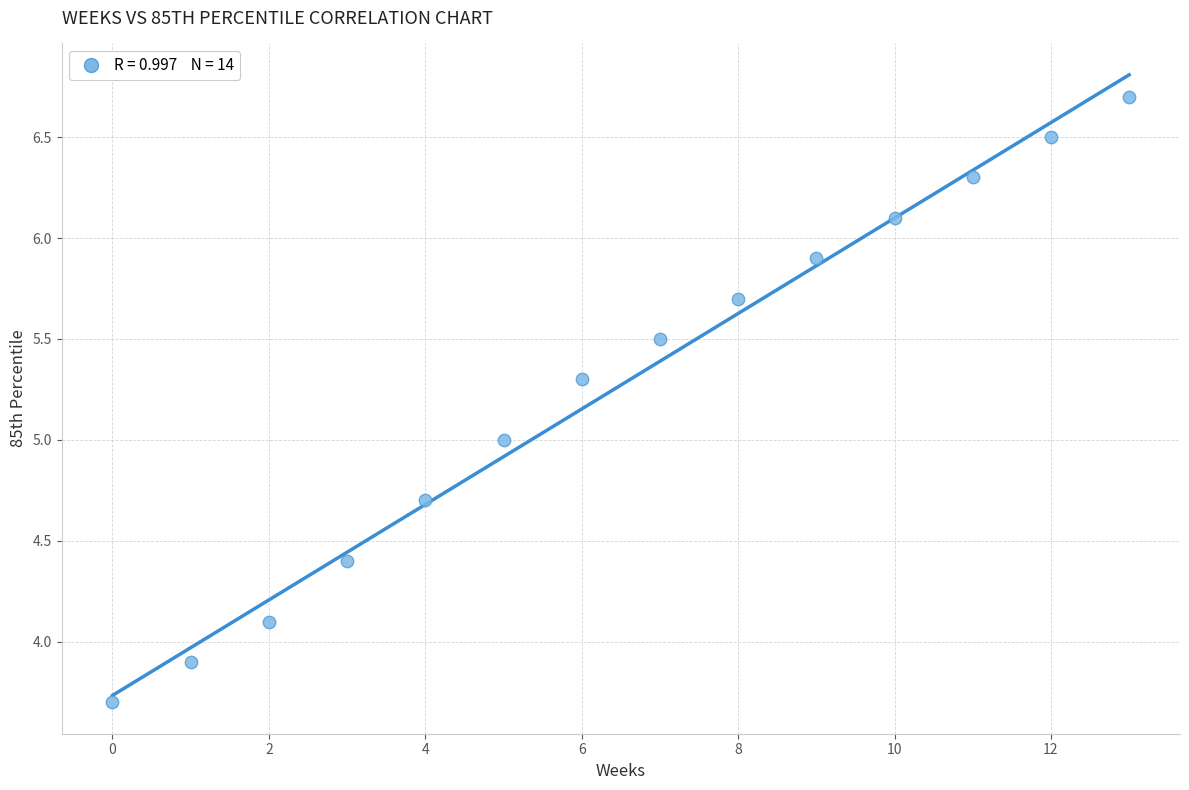

What is the range of Y values (max minus min)?

3.0